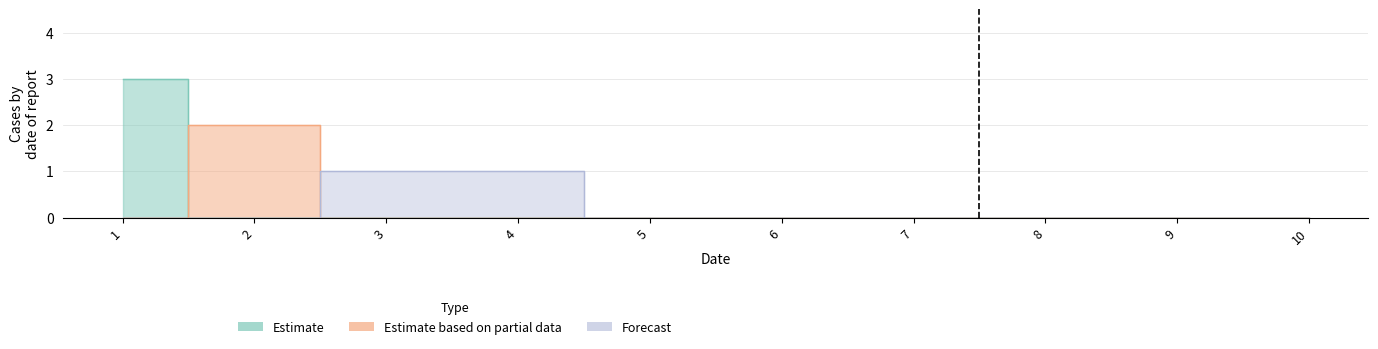

Reading right to left, extract all data points from this chart.

2: 0	0	0	0	0	0	0	0	0	3
5: 0	0	0	0	0	0	0	0	2	0
7: 0	0	0	0	0	0	1	1	0	0